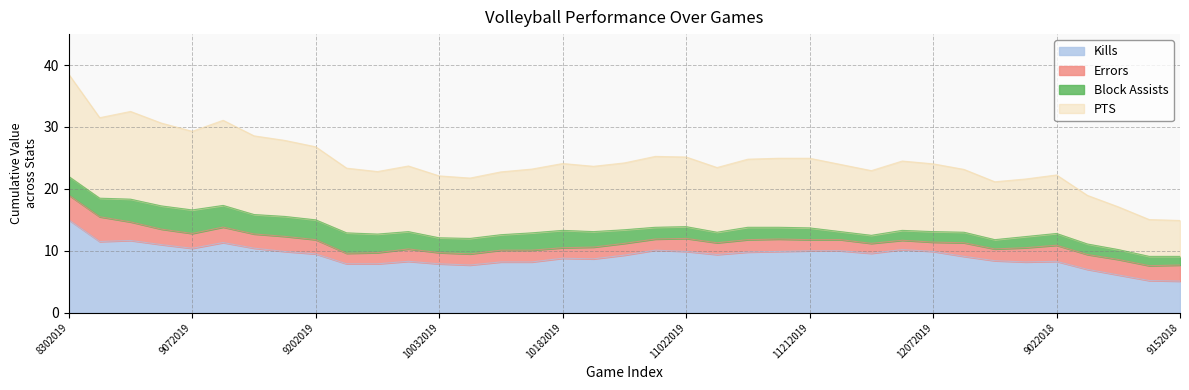

At which label does PTS first exceed 23?

8302019